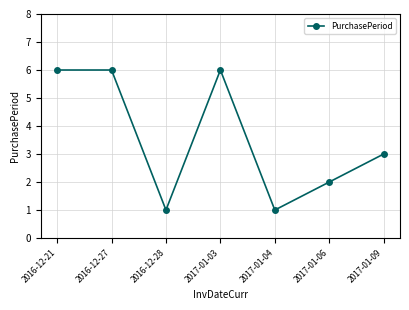

What is the ratio of the value at 2017-01-03 to the value at 2017-01-06?

3.0